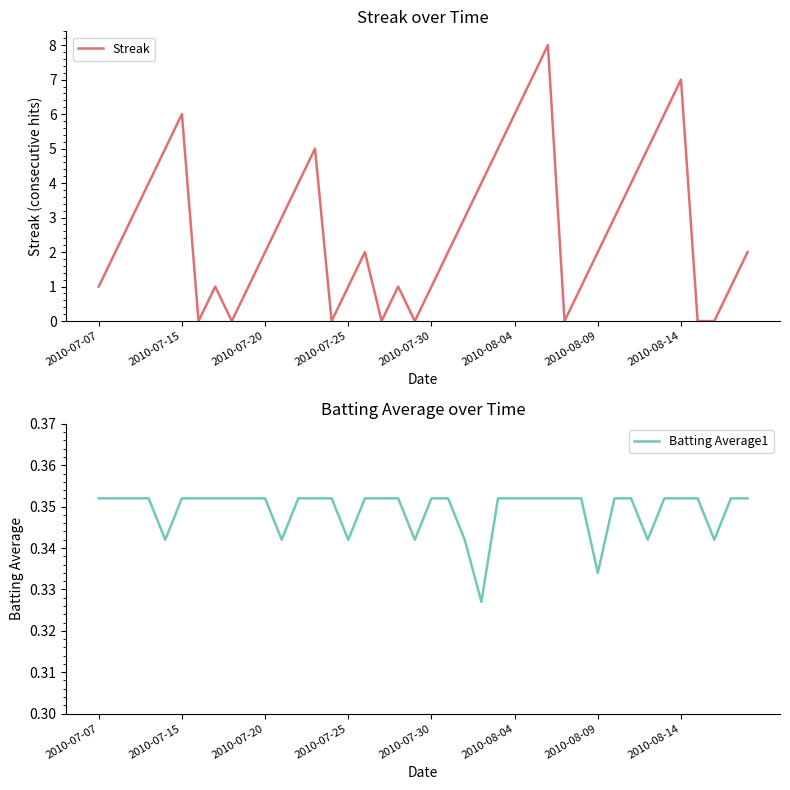

True or false: Streak and Batting Average1 intersect in this chart.

True